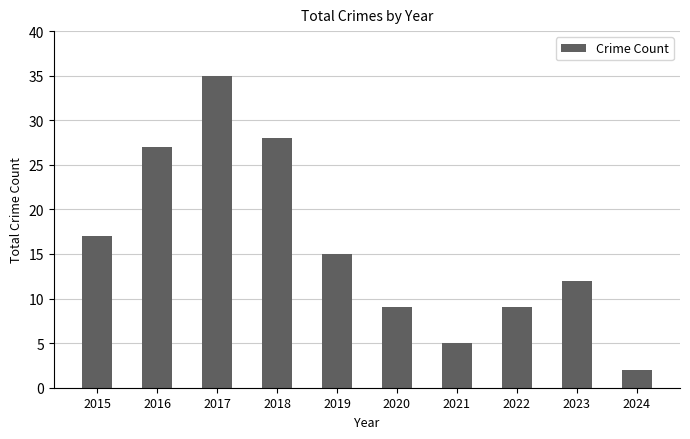

What is the difference between the second highest and minimum values?

26